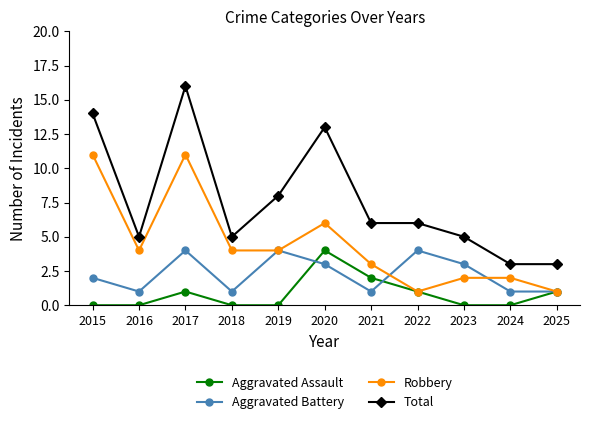

Which category has the highest value in the Aggravated Assault series?

2020